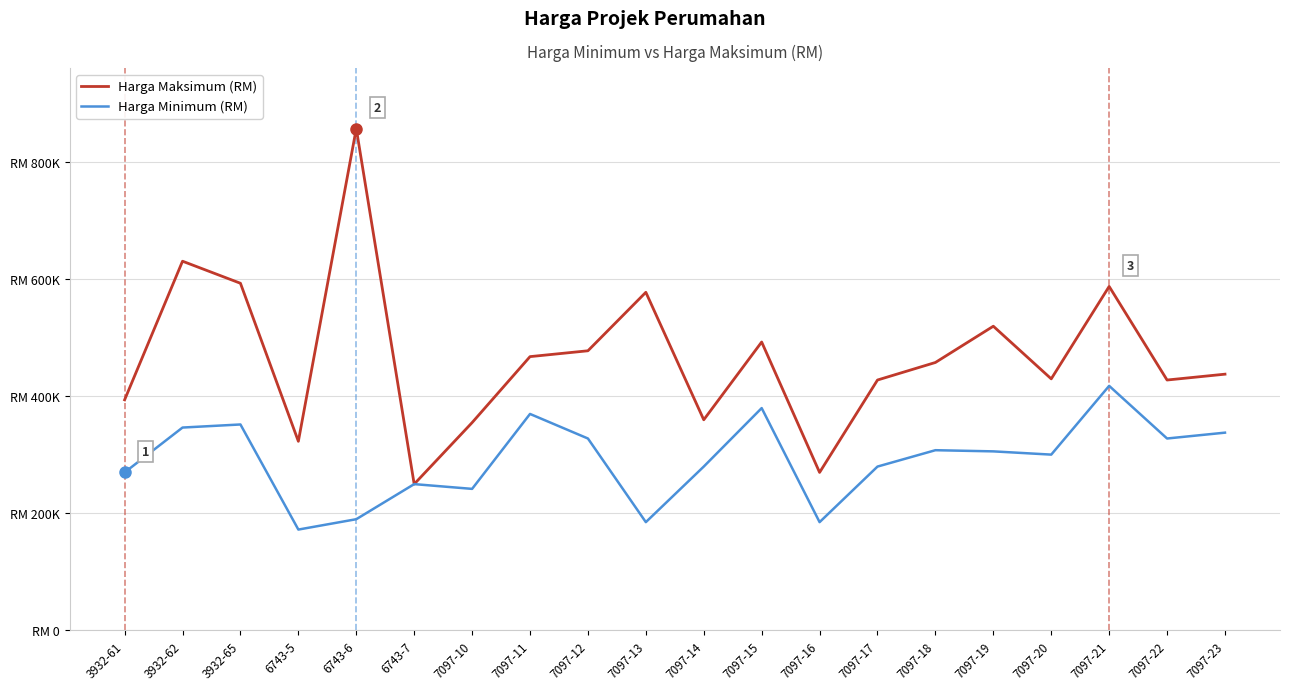

What are all the series names shown in the legend?

Harga Maksimum (RM), Harga Minimum (RM)